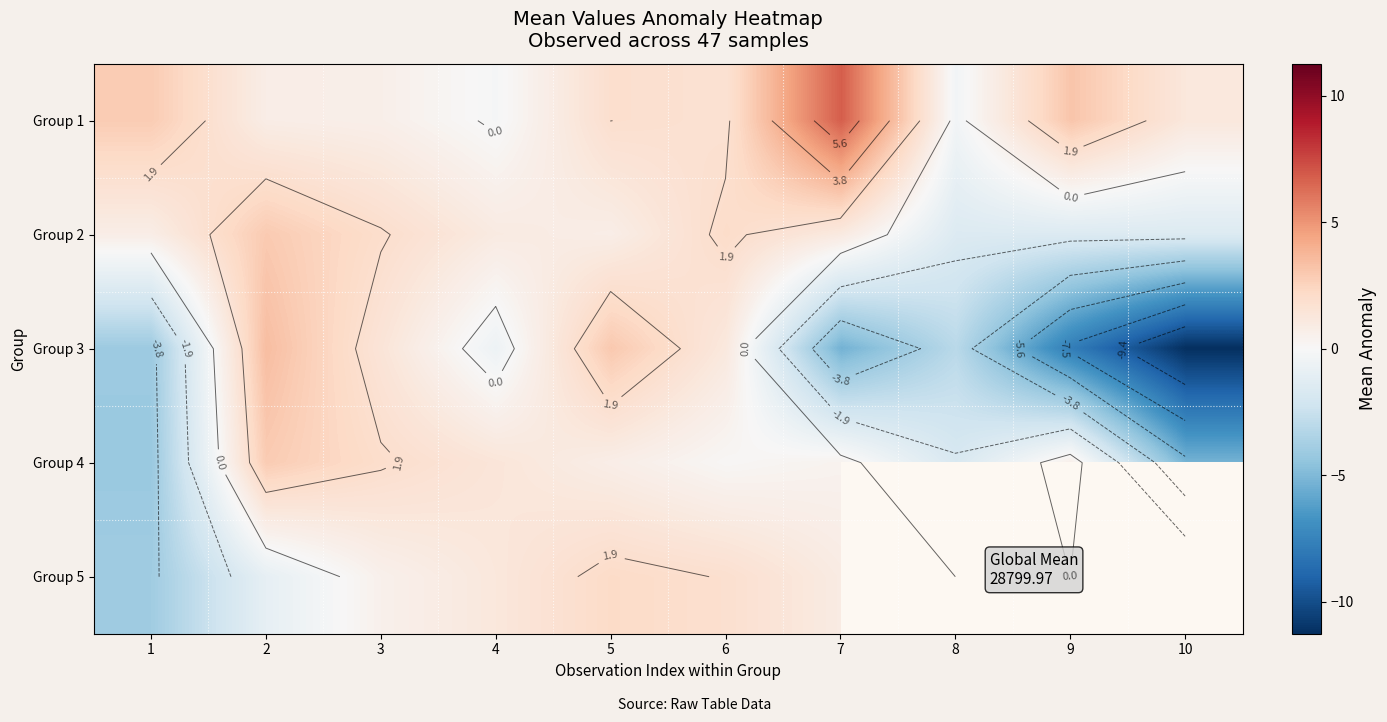

How many values in the Group 3 series are below 0?

6